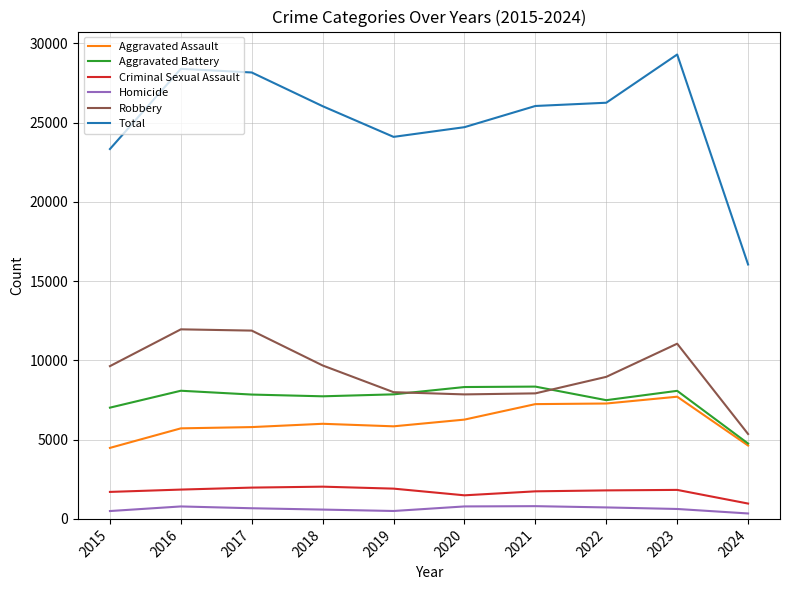

At which category does the chart reach its peak across all series?

2023